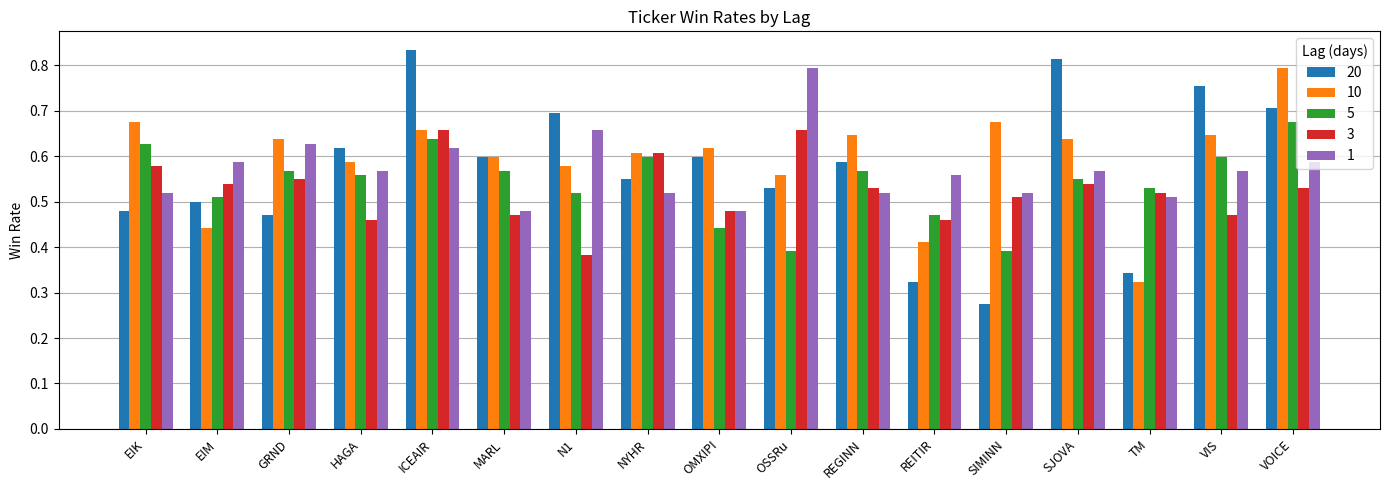

What is the label of the 14th bar from the left?

SJOVA